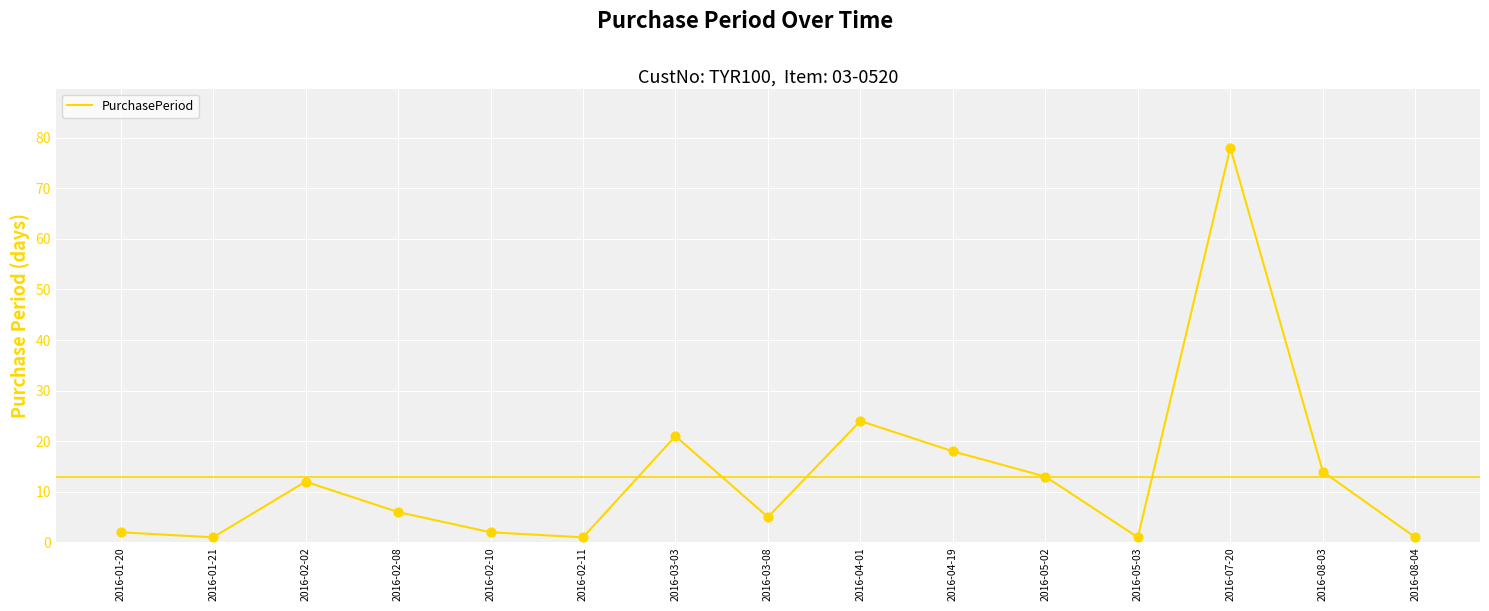

What is the change in value from 2016-02-10 to 2016-08-03?

+12